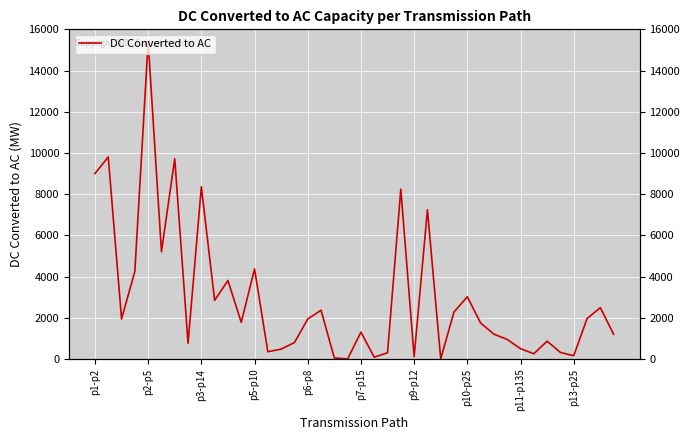

Is it true that the value at p7-p15 is 2637.0?

False